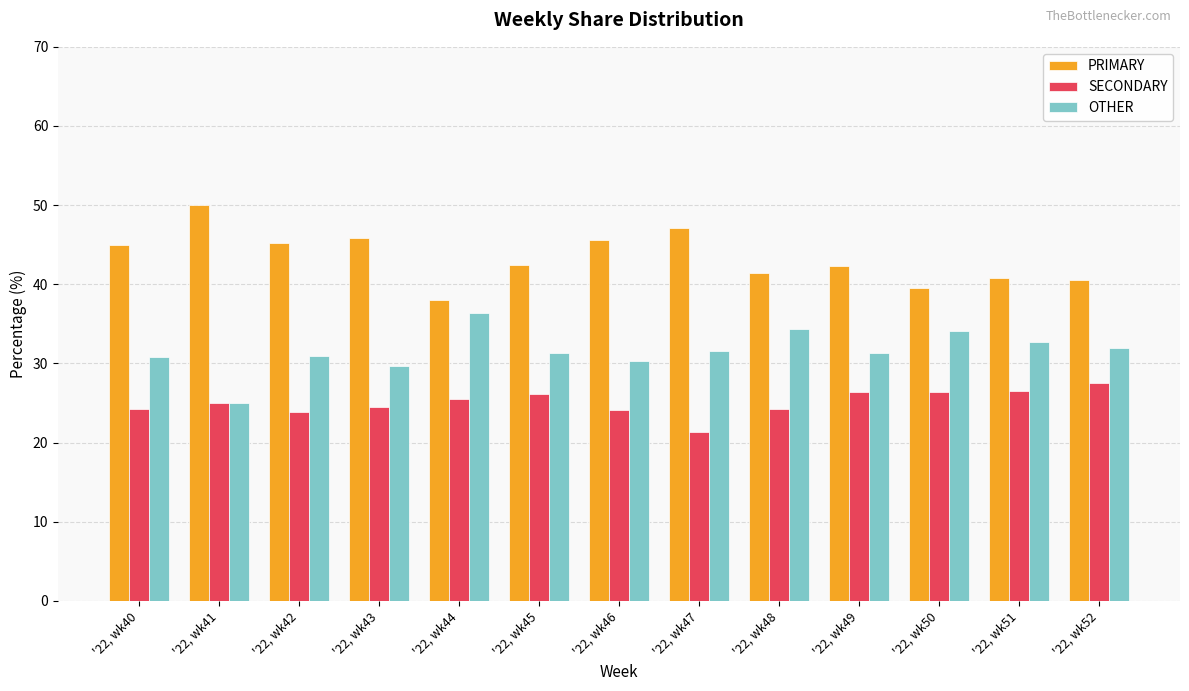

List the series in order of their peak value, highest first.

PRIMARY, OTHER, SECONDARY